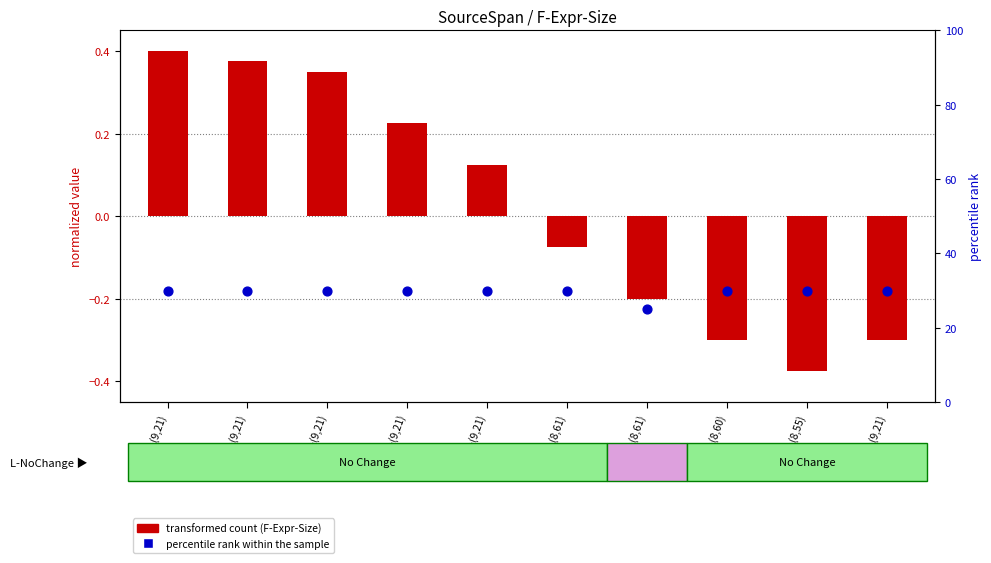

At how many categories does at least one series exceed 0?

10